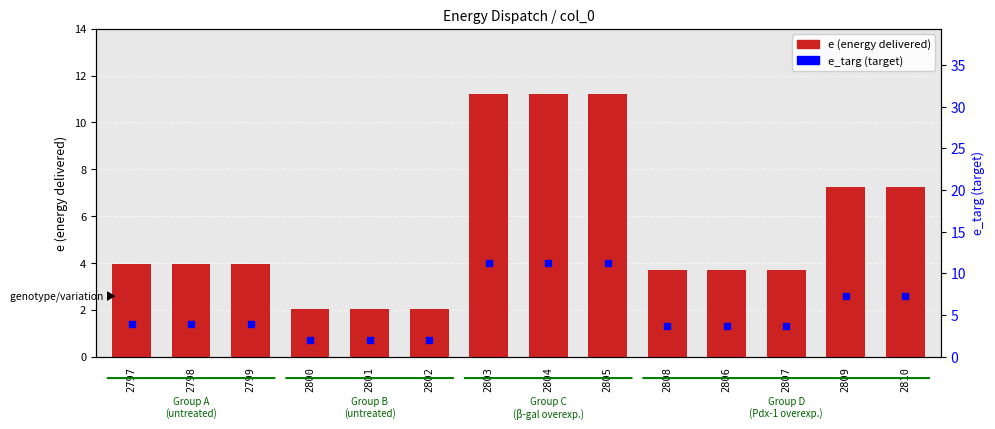

What is the average value of the e_targ (target) series?

5.5